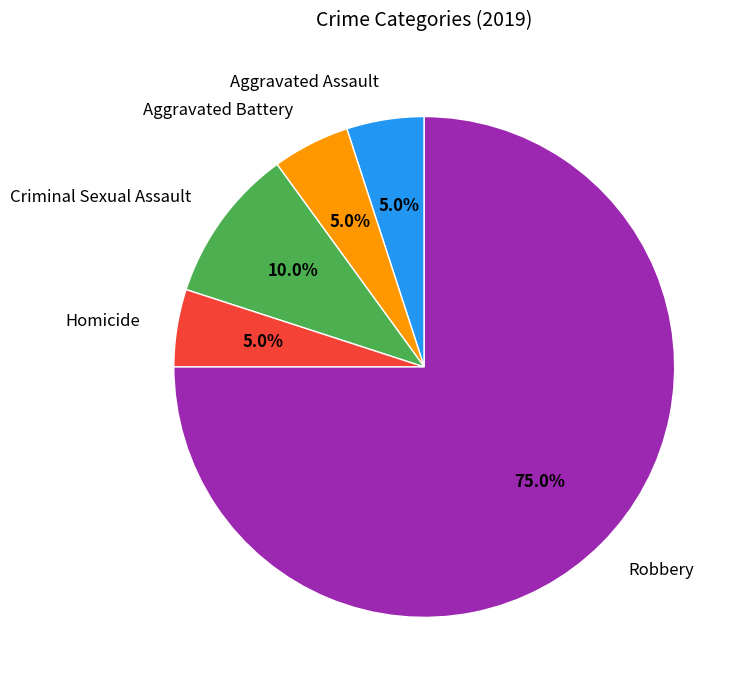

Is it true that Aggravated Battery is 19% of the pie?

False